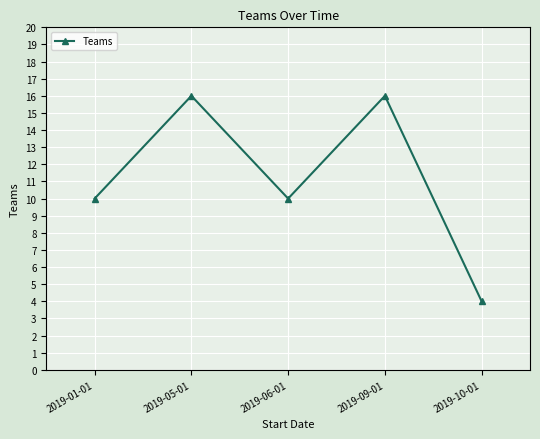

The value at 2019-09-01 is 7. True or false?

False